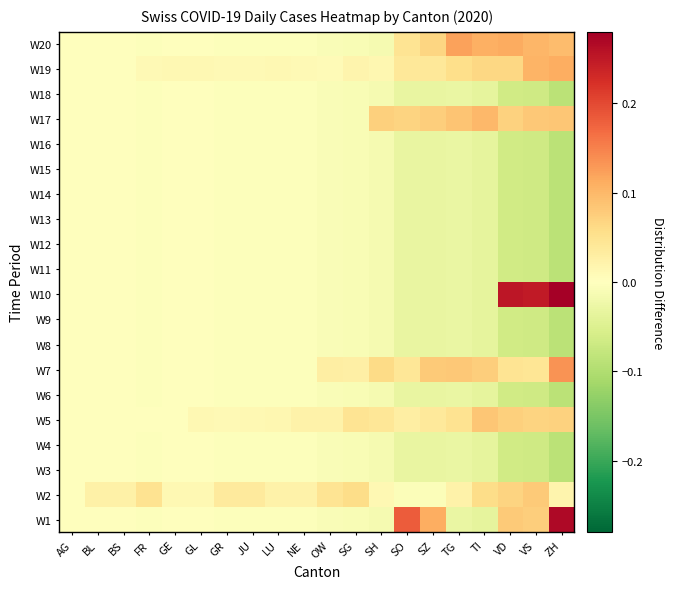

Reading left to right, transcribe all the data shown in this chart.

W1: AG=0.0	BL=-0.0	BS=-0.0	FR=-0.0	GE=-0.0	GL=-0.0	GR=-0.0	JU=-0.0	LU=-0.0	NE=-0.0	OW=-0.0	SG=-0.0	SH=-0.0	SO=0.2	SZ=0.1	TG=-0.0	TI=-0.0	VD=0.1	VS=0.1	ZH=0.3
W2: AG=0.0	BL=0.0	BS=0.0	FR=0.0	GE=0.0	GL=0.0	GR=0.0	JU=0.0	LU=0.0	NE=0.0	OW=0.0	SG=0.1	SH=0.0	SO=-0.0	SZ=-0.0	TG=0.0	TI=0.1	VD=0.1	VS=0.1	ZH=0.0
W3: AG=0.0	BL=-0.0	BS=-0.0	FR=-0.0	GE=-0.0	GL=-0.0	GR=-0.0	JU=-0.0	LU=-0.0	NE=-0.0	OW=-0.0	SG=-0.0	SH=-0.0	SO=-0.0	SZ=-0.0	TG=-0.0	TI=-0.0	VD=-0.1	VS=-0.1	ZH=-0.1
W4: AG=0.0	BL=-0.0	BS=-0.0	FR=-0.0	GE=-0.0	GL=-0.0	GR=-0.0	JU=-0.0	LU=-0.0	NE=-0.0	OW=-0.0	SG=-0.0	SH=-0.0	SO=-0.0	SZ=-0.0	TG=-0.0	TI=-0.0	VD=-0.1	VS=-0.1	ZH=-0.1
W5: AG=0.0	BL=-0.0	BS=-0.0	FR=-0.0	GE=0.0	GL=0.0	GR=0.0	JU=0.0	LU=0.0	NE=0.0	OW=0.0	SG=0.0	SH=0.0	SO=0.0	SZ=0.0	TG=0.1	TI=0.1	VD=0.1	VS=0.1	ZH=0.1
W6: AG=0.0	BL=-0.0	BS=-0.0	FR=-0.0	GE=-0.0	GL=-0.0	GR=-0.0	JU=-0.0	LU=-0.0	NE=-0.0	OW=-0.0	SG=-0.0	SH=-0.0	SO=-0.0	SZ=-0.0	TG=-0.0	TI=-0.0	VD=-0.1	VS=-0.1	ZH=-0.1
W7: AG=0.0	BL=-0.0	BS=-0.0	FR=-0.0	GE=-0.0	GL=-0.0	GR=-0.0	JU=-0.0	LU=-0.0	NE=-0.0	OW=0.0	SG=0.0	SH=0.1	SO=0.0	SZ=0.1	TG=0.1	TI=0.1	VD=0.0	VS=0.0	ZH=0.1
W8: AG=0.0	BL=-0.0	BS=-0.0	FR=-0.0	GE=-0.0	GL=-0.0	GR=-0.0	JU=-0.0	LU=-0.0	NE=-0.0	OW=-0.0	SG=-0.0	SH=-0.0	SO=-0.0	SZ=-0.0	TG=-0.0	TI=-0.0	VD=-0.1	VS=-0.1	ZH=-0.1
W9: AG=0.0	BL=-0.0	BS=-0.0	FR=-0.0	GE=-0.0	GL=-0.0	GR=-0.0	JU=-0.0	LU=-0.0	NE=-0.0	OW=-0.0	SG=-0.0	SH=-0.0	SO=-0.0	SZ=-0.0	TG=-0.0	TI=-0.0	VD=-0.1	VS=-0.1	ZH=-0.1
W10: AG=0.0	BL=-0.0	BS=-0.0	FR=-0.0	GE=-0.0	GL=-0.0	GR=-0.0	JU=-0.0	LU=-0.0	NE=-0.0	OW=-0.0	SG=-0.0	SH=-0.0	SO=-0.0	SZ=-0.0	TG=-0.0	TI=-0.0	VD=0.3	VS=0.2	ZH=0.3
W11: AG=0.0	BL=-0.0	BS=-0.0	FR=-0.0	GE=-0.0	GL=-0.0	GR=-0.0	JU=-0.0	LU=-0.0	NE=-0.0	OW=-0.0	SG=-0.0	SH=-0.0	SO=-0.0	SZ=-0.0	TG=-0.0	TI=-0.0	VD=-0.1	VS=-0.1	ZH=-0.1
W12: AG=0.0	BL=-0.0	BS=-0.0	FR=-0.0	GE=-0.0	GL=-0.0	GR=-0.0	JU=-0.0	LU=-0.0	NE=-0.0	OW=-0.0	SG=-0.0	SH=-0.0	SO=-0.0	SZ=-0.0	TG=-0.0	TI=-0.0	VD=-0.1	VS=-0.1	ZH=-0.1
W13: AG=0.0	BL=-0.0	BS=-0.0	FR=-0.0	GE=-0.0	GL=-0.0	GR=-0.0	JU=-0.0	LU=-0.0	NE=-0.0	OW=-0.0	SG=-0.0	SH=-0.0	SO=-0.0	SZ=-0.0	TG=-0.0	TI=-0.0	VD=-0.1	VS=-0.1	ZH=-0.1
W14: AG=0.0	BL=-0.0	BS=-0.0	FR=-0.0	GE=-0.0	GL=-0.0	GR=-0.0	JU=-0.0	LU=-0.0	NE=-0.0	OW=-0.0	SG=-0.0	SH=-0.0	SO=-0.0	SZ=-0.0	TG=-0.0	TI=-0.0	VD=-0.1	VS=-0.1	ZH=-0.1
W15: AG=0.0	BL=-0.0	BS=-0.0	FR=-0.0	GE=-0.0	GL=-0.0	GR=-0.0	JU=-0.0	LU=-0.0	NE=-0.0	OW=-0.0	SG=-0.0	SH=-0.0	SO=-0.0	SZ=-0.0	TG=-0.0	TI=-0.0	VD=-0.1	VS=-0.1	ZH=-0.1
W16: AG=0.0	BL=-0.0	BS=-0.0	FR=-0.0	GE=-0.0	GL=-0.0	GR=-0.0	JU=-0.0	LU=-0.0	NE=-0.0	OW=-0.0	SG=-0.0	SH=-0.0	SO=-0.0	SZ=-0.0	TG=-0.0	TI=-0.0	VD=-0.1	VS=-0.1	ZH=-0.1
W17: AG=0.0	BL=-0.0	BS=-0.0	FR=-0.0	GE=-0.0	GL=-0.0	GR=-0.0	JU=-0.0	LU=-0.0	NE=-0.0	OW=-0.0	SG=-0.0	SH=0.1	SO=0.1	SZ=0.1	TG=0.1	TI=0.1	VD=0.1	VS=0.1	ZH=0.1
W18: AG=0.0	BL=-0.0	BS=-0.0	FR=-0.0	GE=-0.0	GL=-0.0	GR=-0.0	JU=-0.0	LU=-0.0	NE=-0.0	OW=-0.0	SG=-0.0	SH=-0.0	SO=-0.0	SZ=-0.0	TG=-0.0	TI=-0.0	VD=-0.1	VS=-0.1	ZH=-0.1
W19: AG=0.0	BL=-0.0	BS=-0.0	FR=0.0	GE=0.0	GL=0.0	GR=0.0	JU=0.0	LU=0.0	NE=0.0	OW=0.0	SG=0.0	SH=0.0	SO=0.0	SZ=0.0	TG=0.1	TI=0.1	VD=0.1	VS=0.1	ZH=0.1
W20: AG=0.0	BL=-0.0	BS=-0.0	FR=-0.0	GE=-0.0	GL=-0.0	GR=-0.0	JU=-0.0	LU=-0.0	NE=-0.0	OW=-0.0	SG=-0.0	SH=-0.0	SO=0.0	SZ=0.1	TG=0.1	TI=0.1	VD=0.1	VS=0.1	ZH=0.1